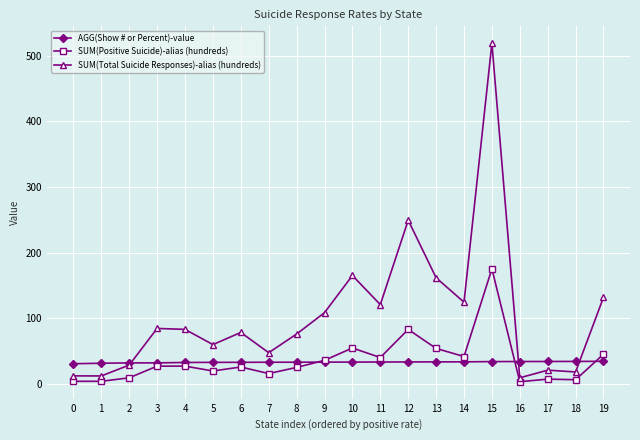

What are all the series names shown in the legend?

AGG(Show # or Percent)-value, SUM(Positive Suicide)-alias (hundreds), SUM(Total Suicide Responses)-alias (hundreds)